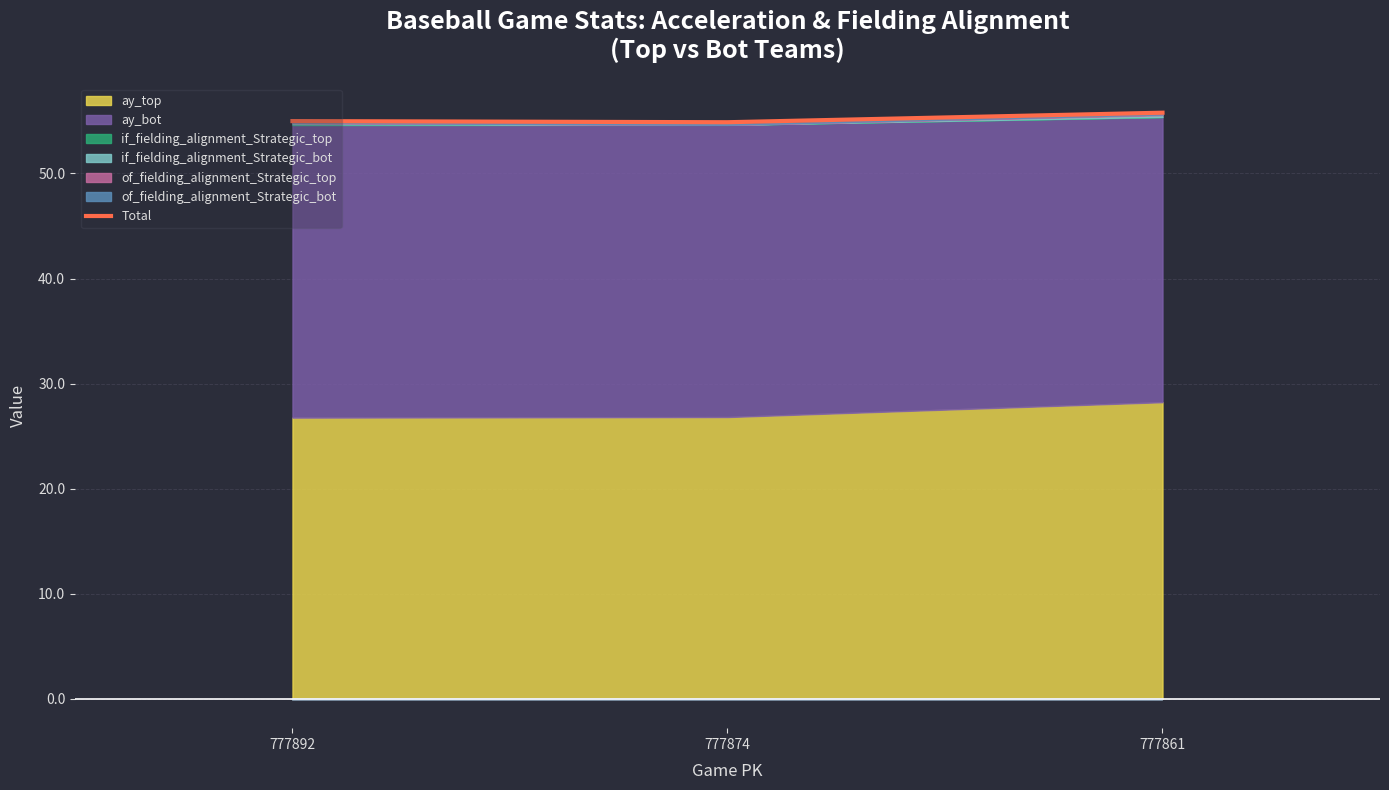

What is the difference between the values at 777861 and 777892?

0.8